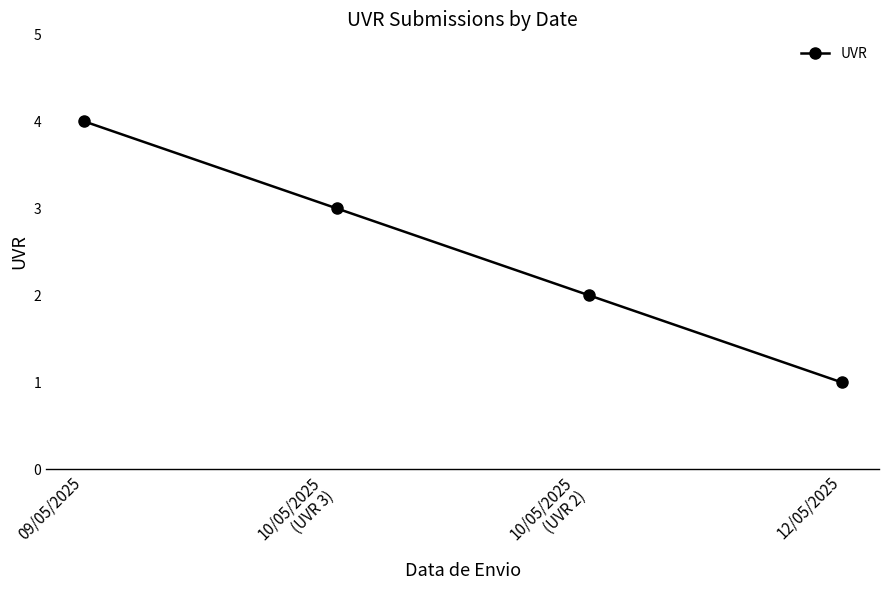

What is the value of the 3rd point from the left?

2